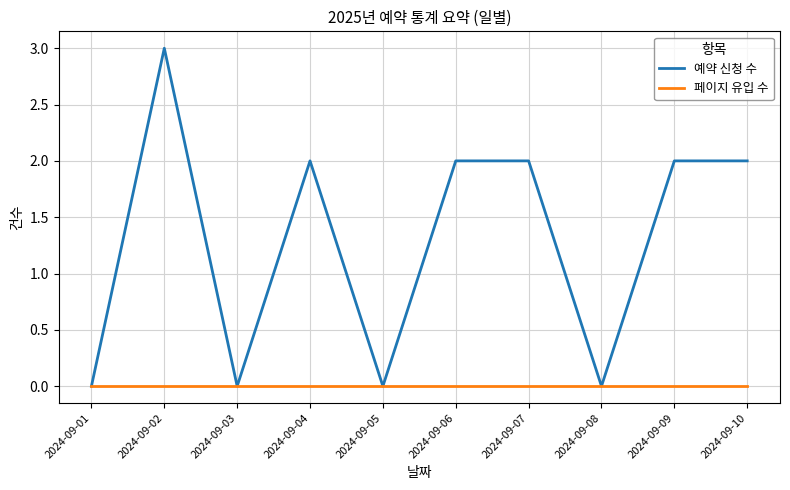

What is the difference between the 예약 신청 수 values at 2024-09-02 and 2024-09-08?

3